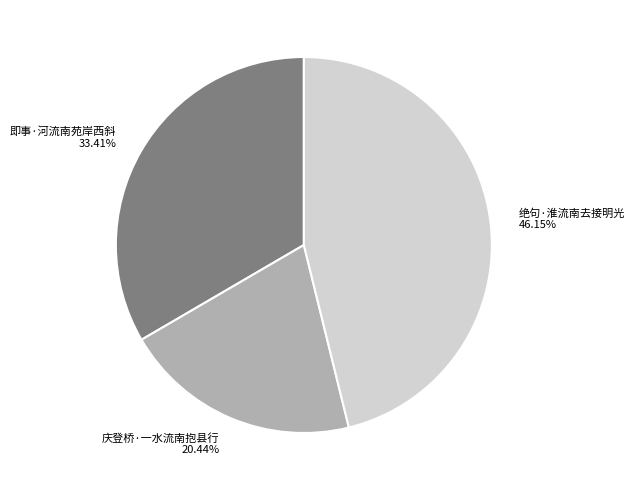

How many slices are in this pie chart?

3